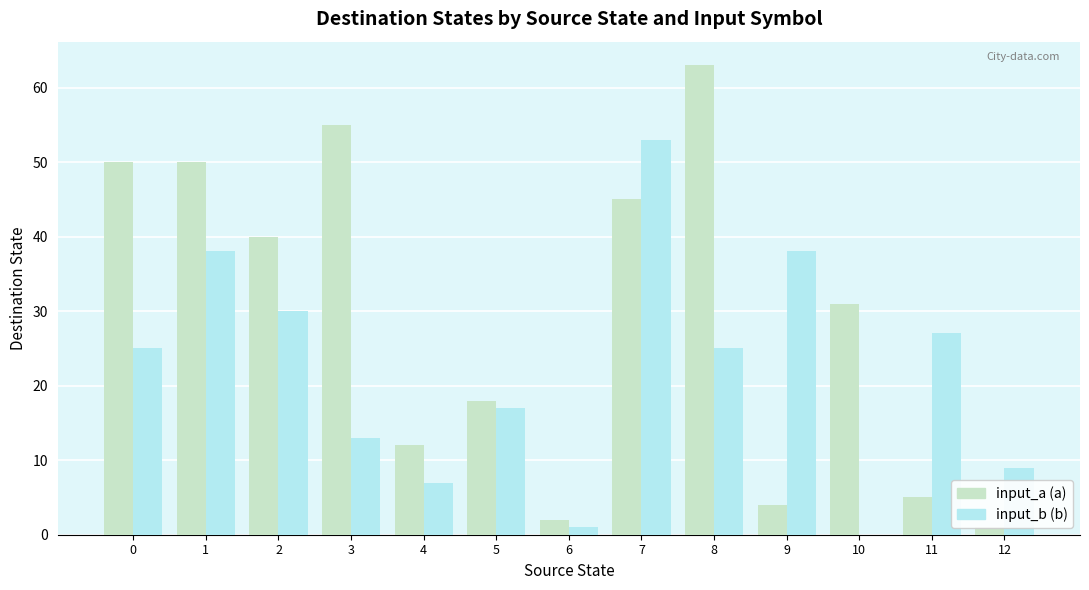

Reading left to right, what are all the values shown in this chart?

input_a (a): 0=50	1=50	2=40	3=55	4=12	5=18	6=2	7=45	8=63	9=4	10=31	11=5	12=1
input_b (b): 0=25	1=38	2=30	3=13	4=7	5=17	6=1	7=53	8=25	9=38	10=0	11=27	12=9